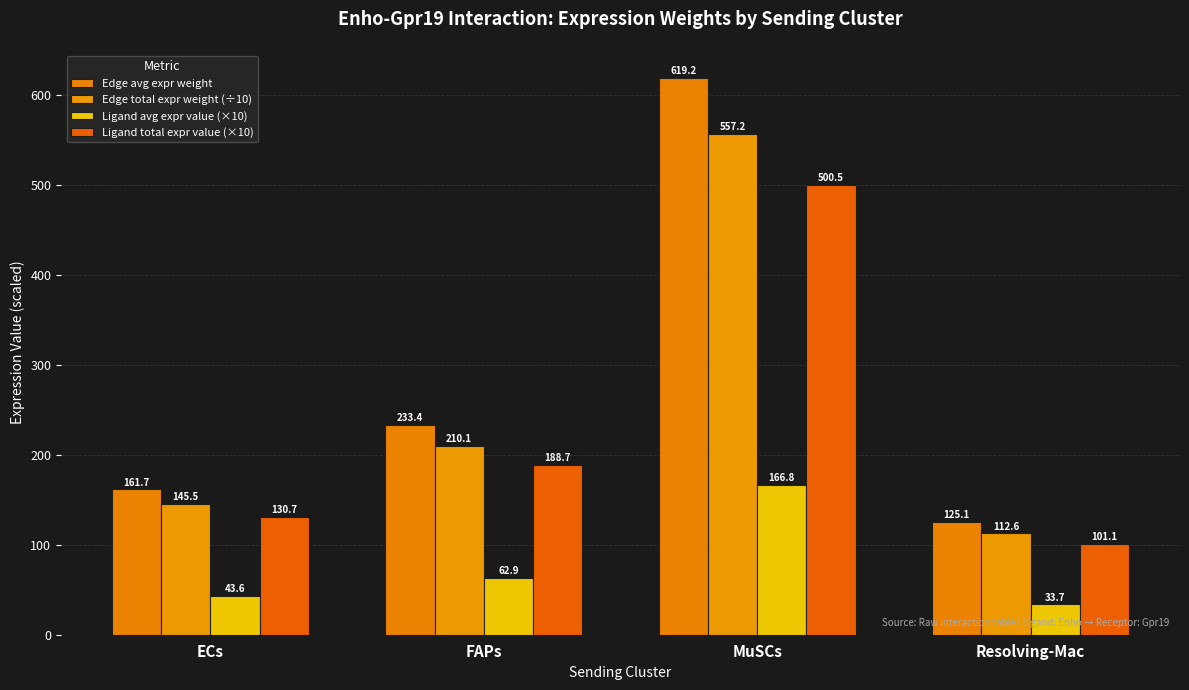

The Edge avg expr weight series shows 619.2 at MuSCs. True or false?

True